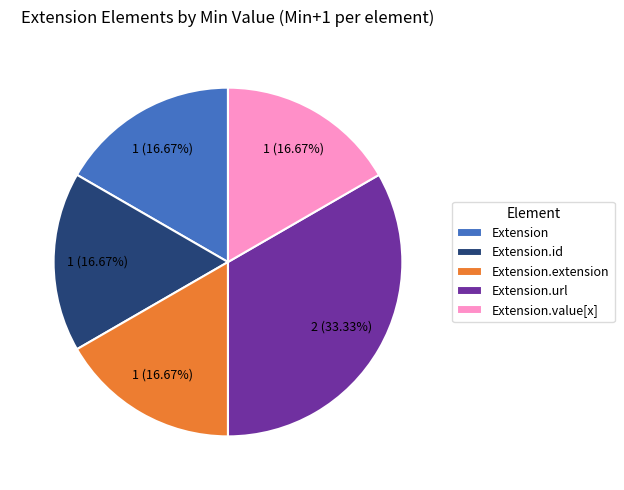

The Extension.extension slice represents 10% of the pie. True or false?

False